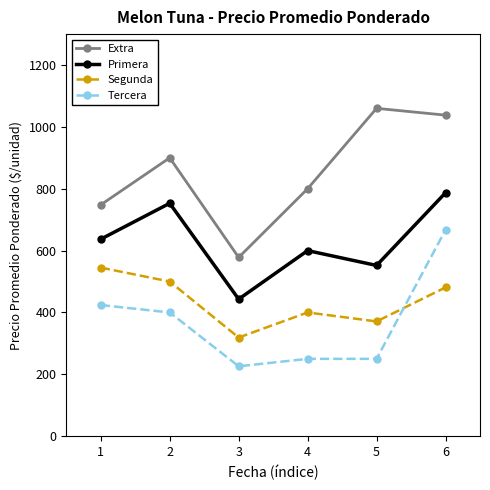

At which category does Primera reach its first local peak?

2